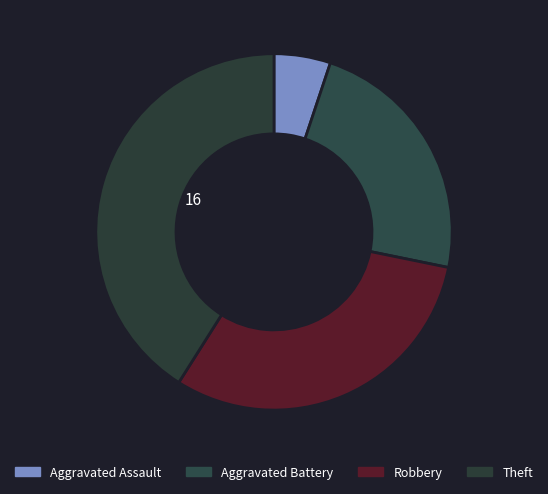

Is there any slice that represents more than half of the pie?

No